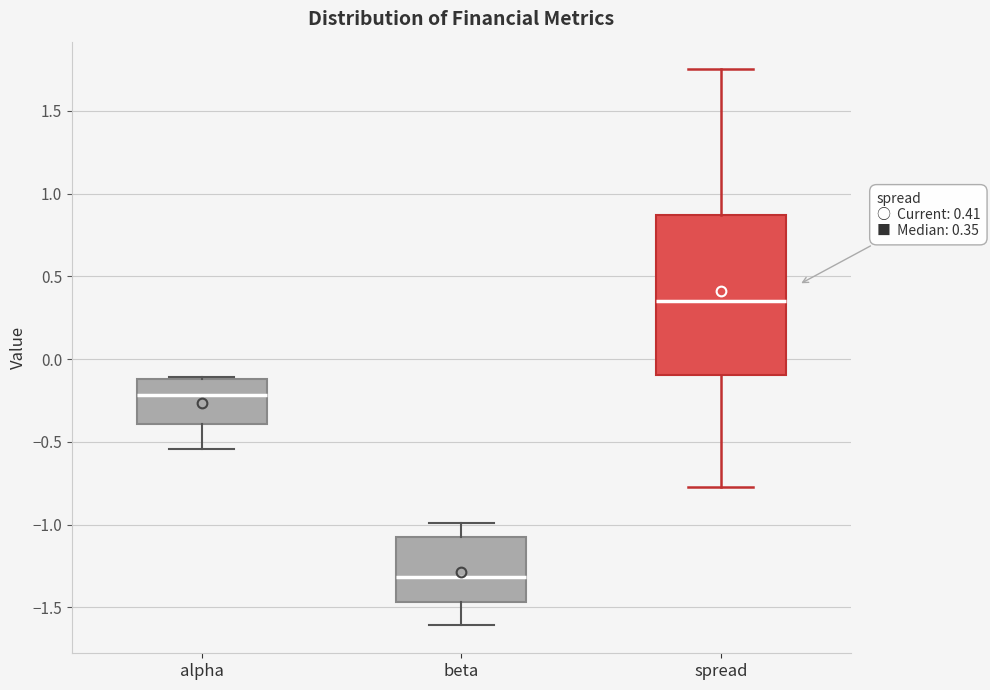

Which box has the highest median line?

spread